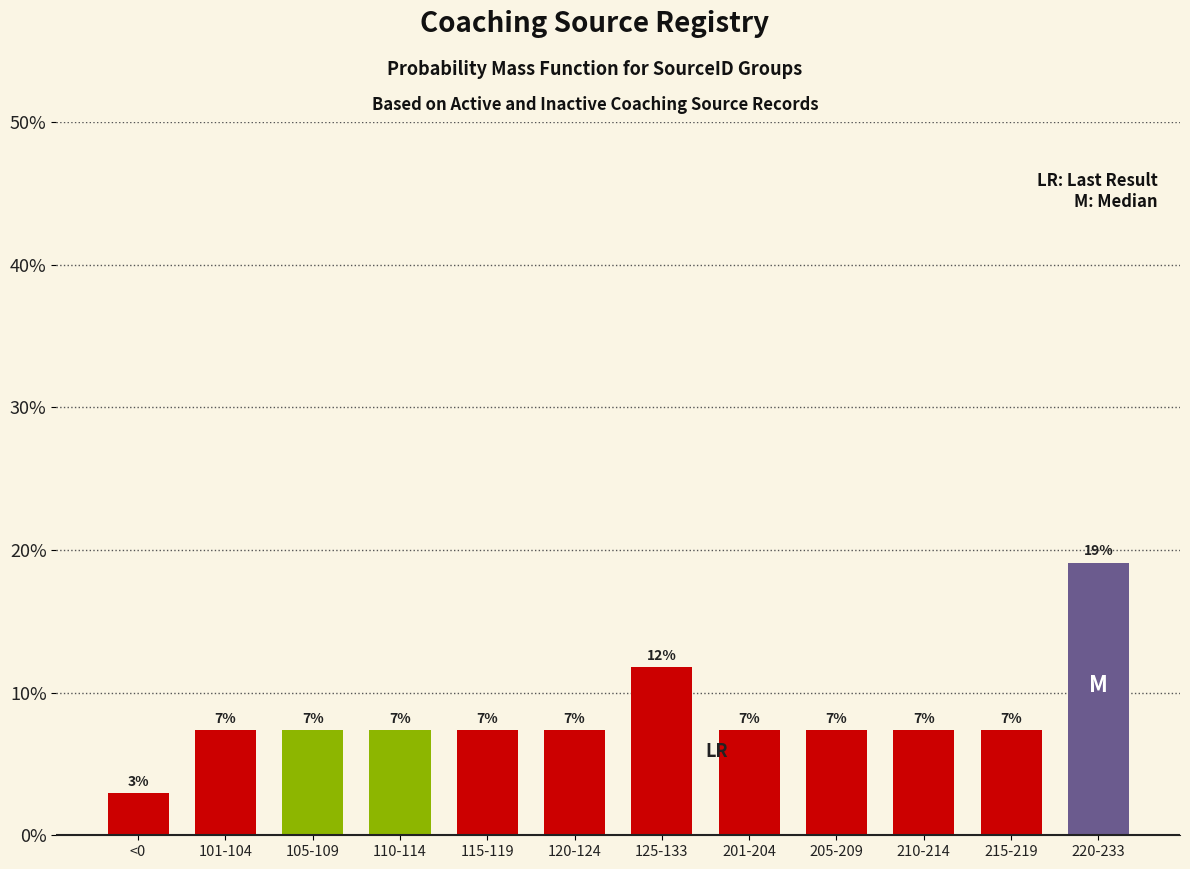

Does the chart contain any negative values?

No